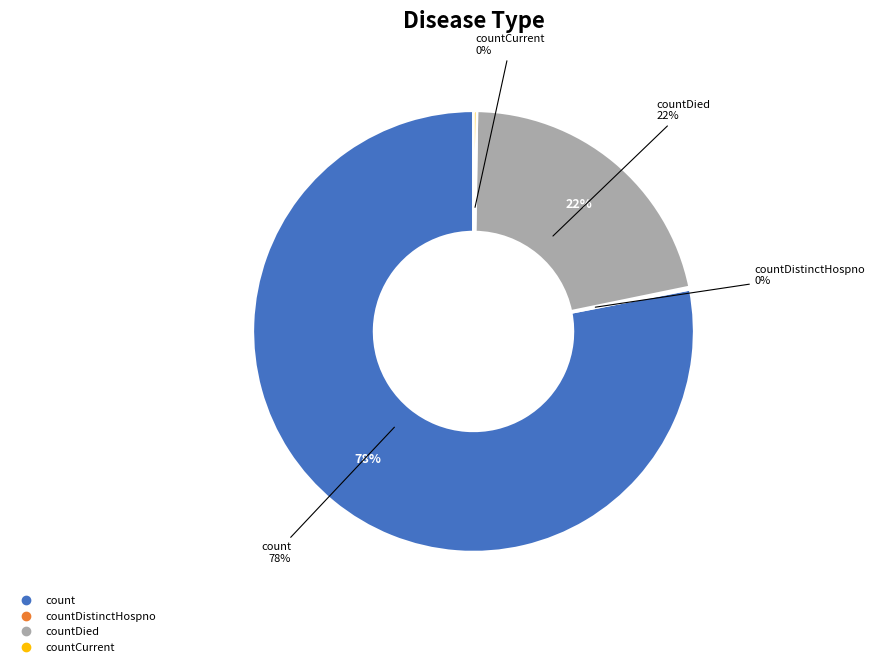

What is the largest slice in the pie chart?

count